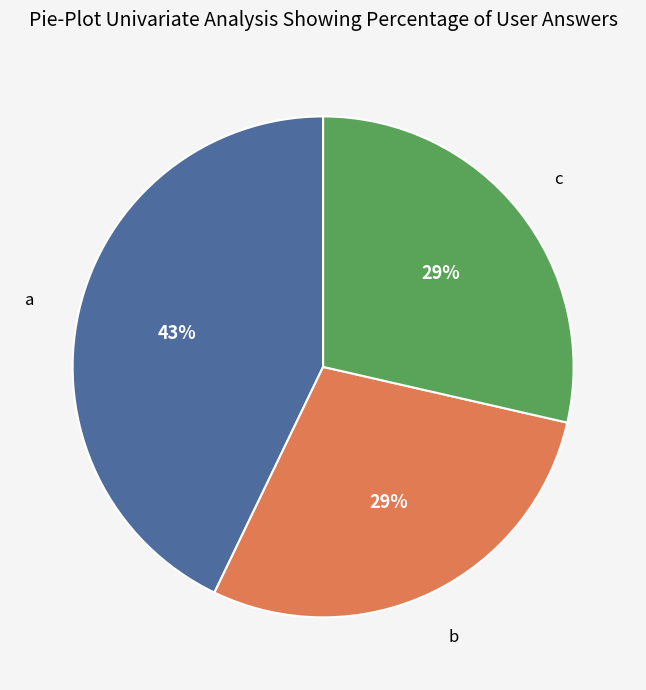

Does any single category account for the majority?

No